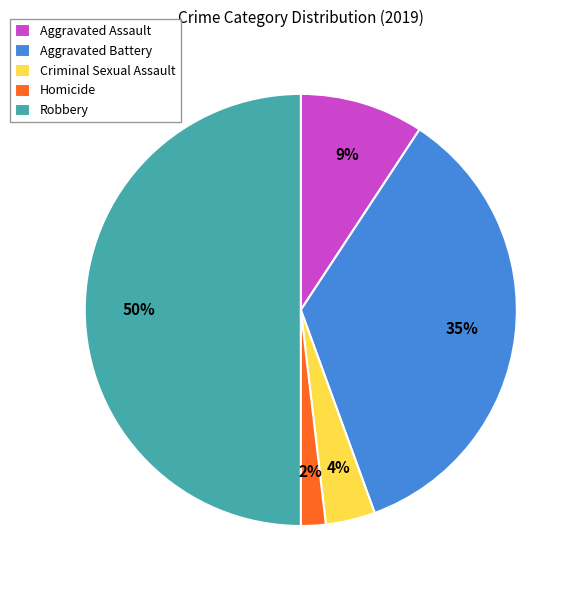

To the nearest percent, what percentage of the pie is Aggravated Assault?

9%